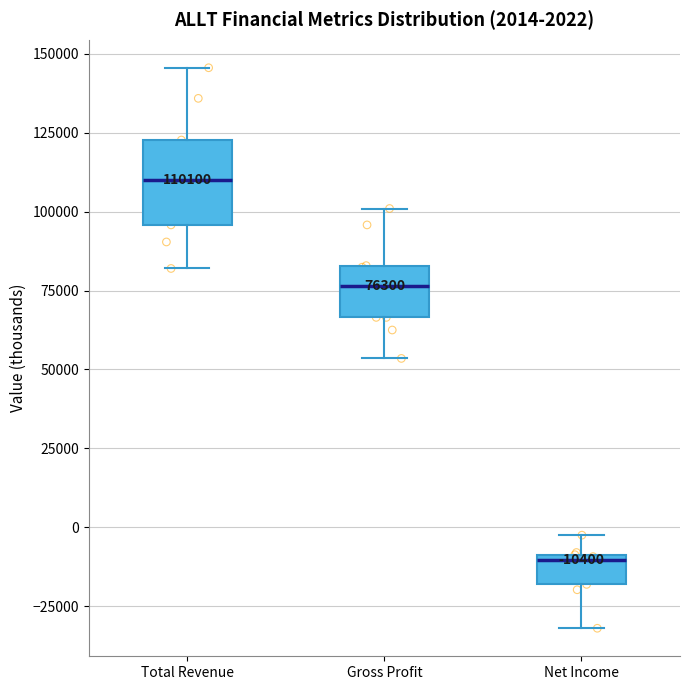

Which box is the tallest, from its lower edge to its upper edge?

Total Revenue